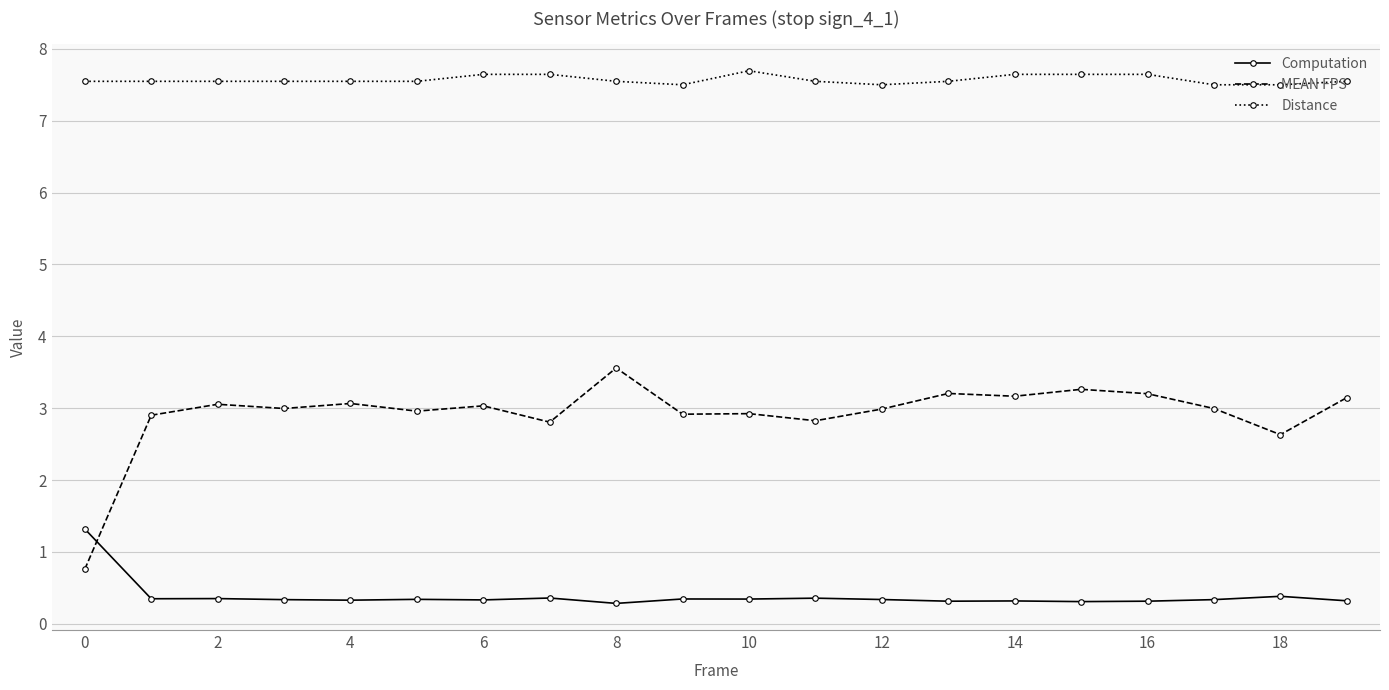

True or false: MEAN FPS has more than 2 points higher than both neighbors.

True